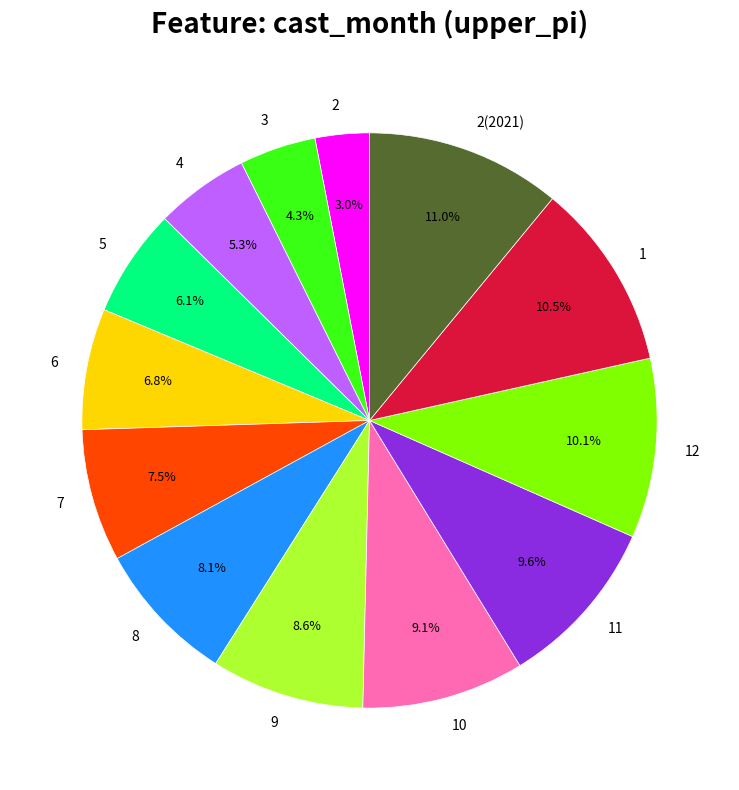

Which slice is the smallest?

2